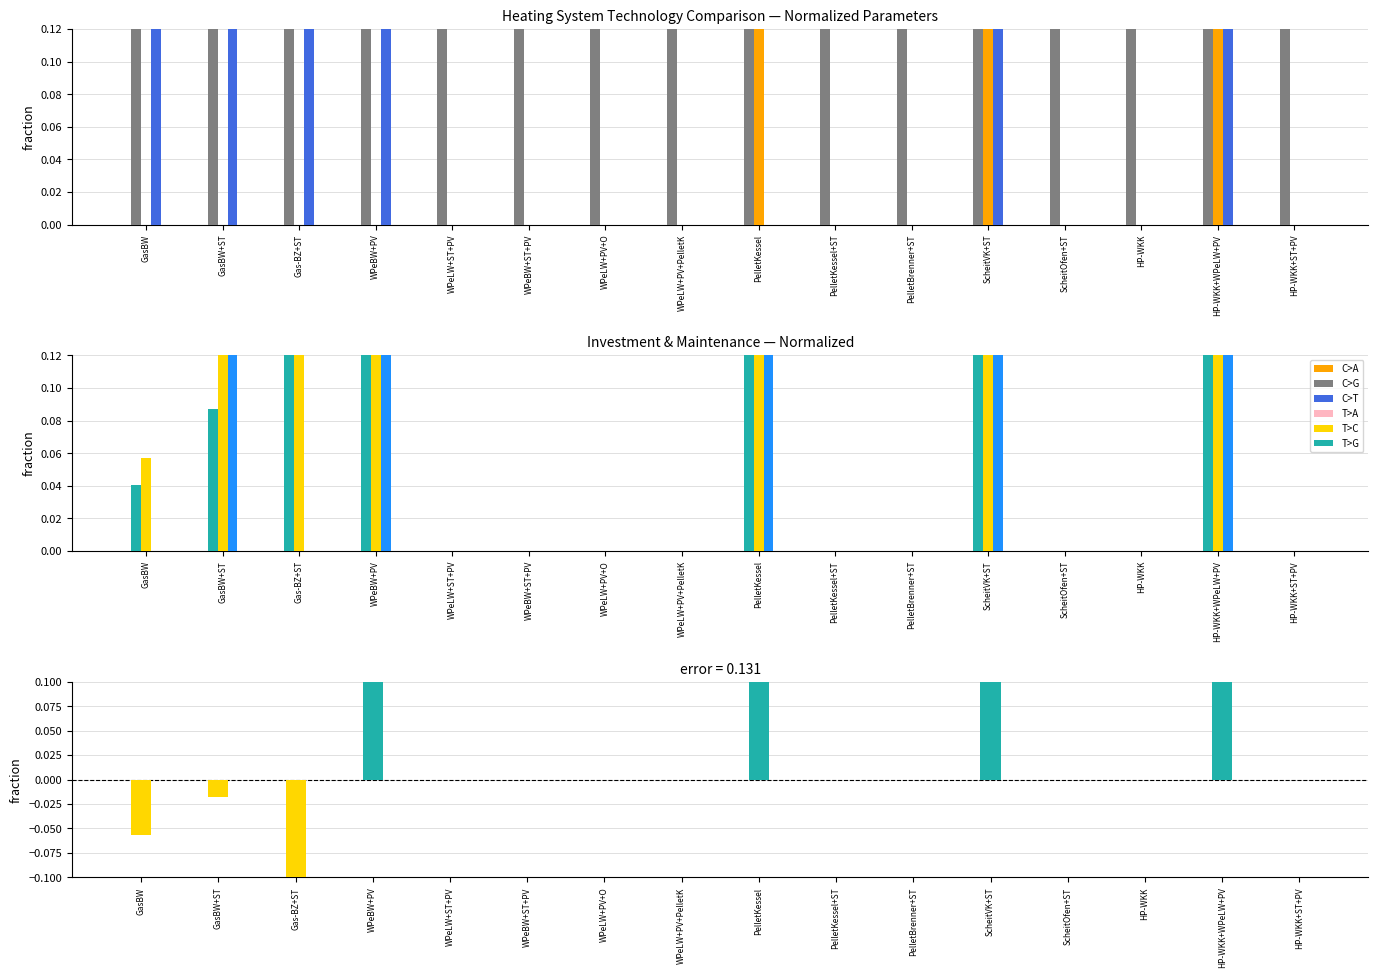

What is the highest value of the Maintanance series?

1.0